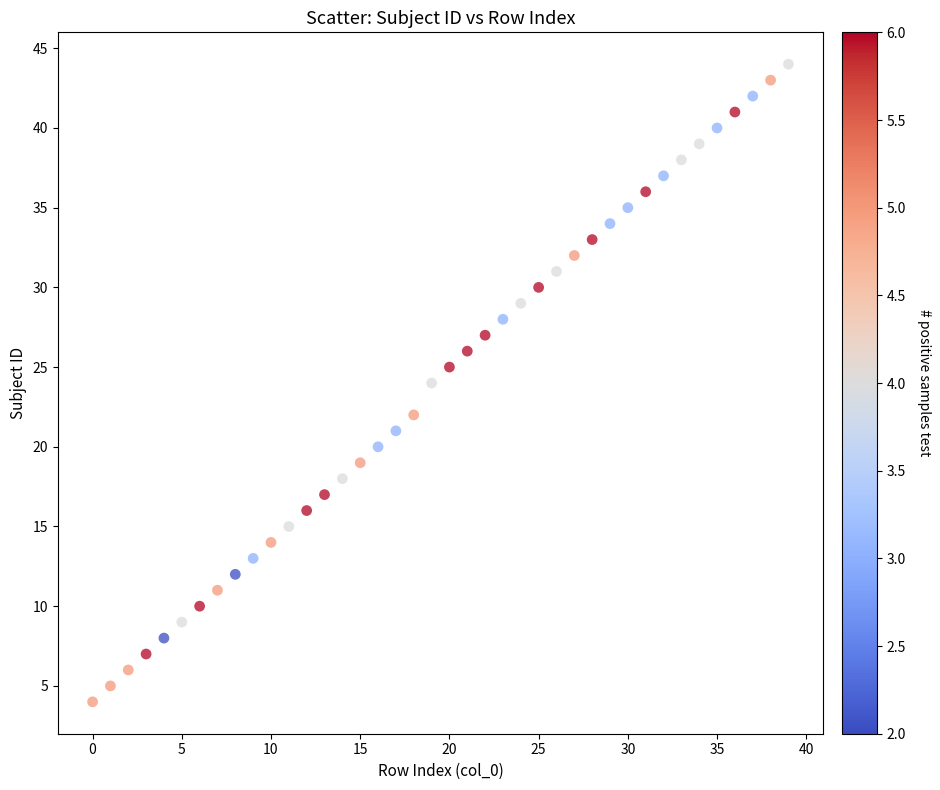

What is the range of Y values (max minus min)?

40